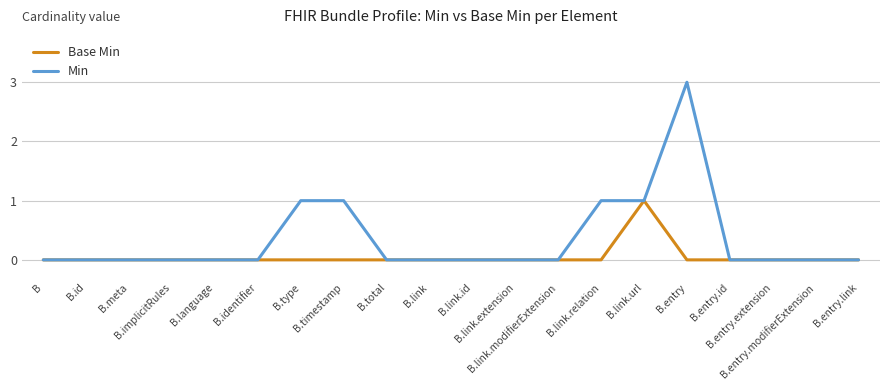

Which series has the widest spread of values?

Min